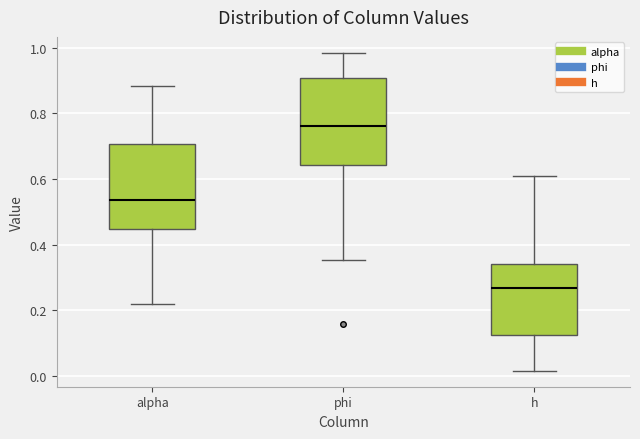

Which box's median line is the highest?

phi